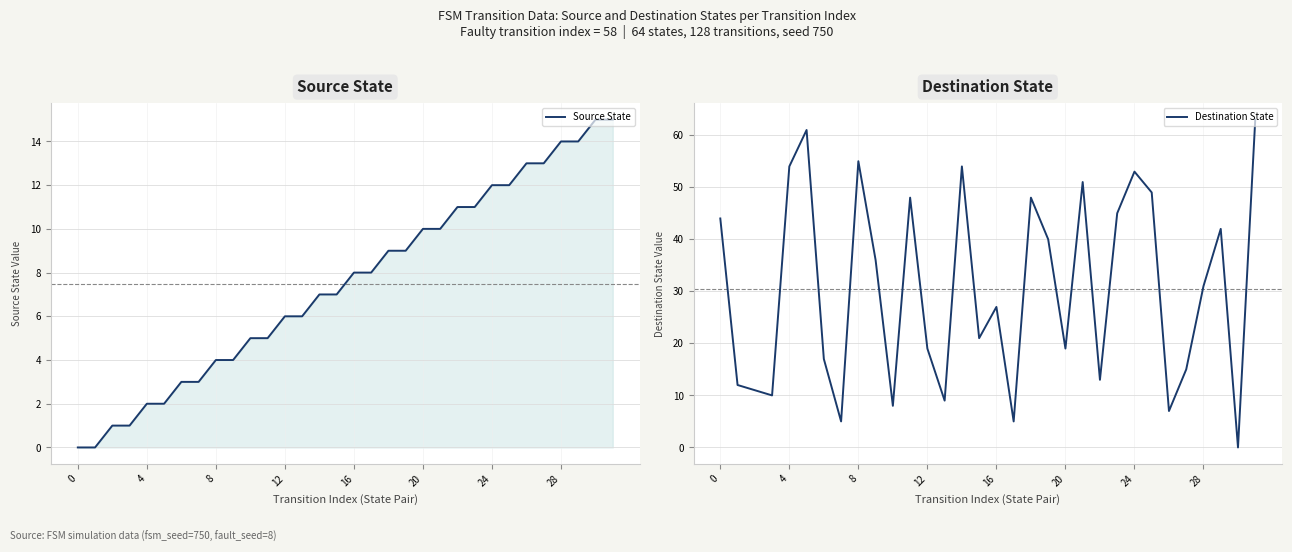

What is the difference between the maximum and minimum values in the Destination State series?

63